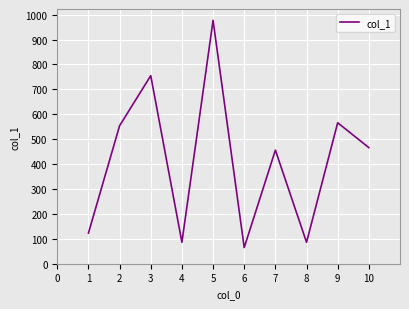

Is it true that the value at 3 is 453?

False